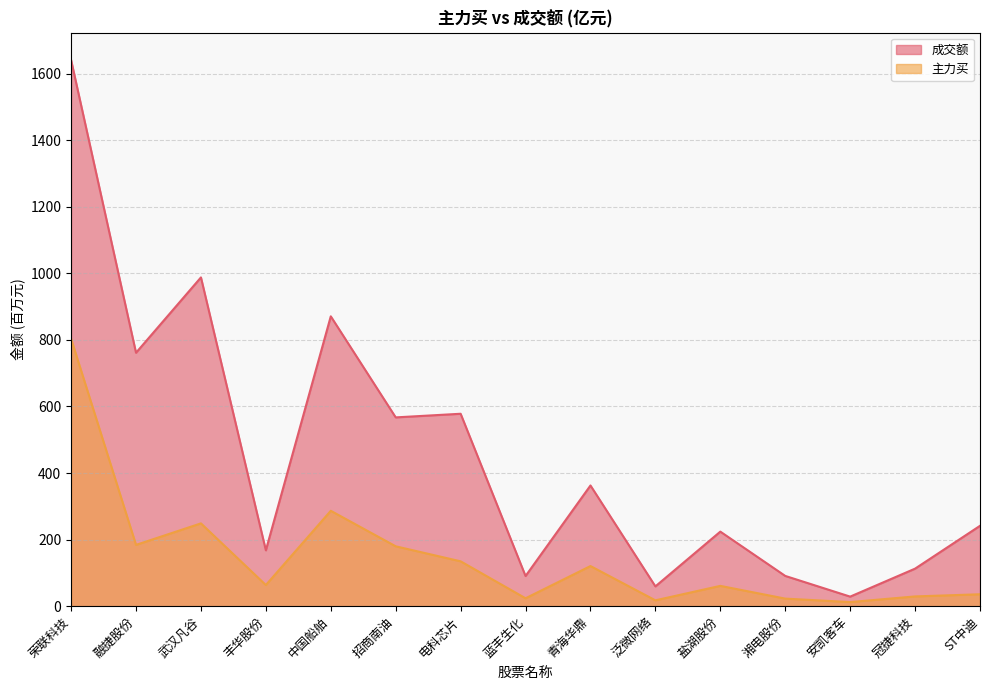

What is the sum of the 成交额 values at 安凯客车 and 武汉凡谷?

1016.5